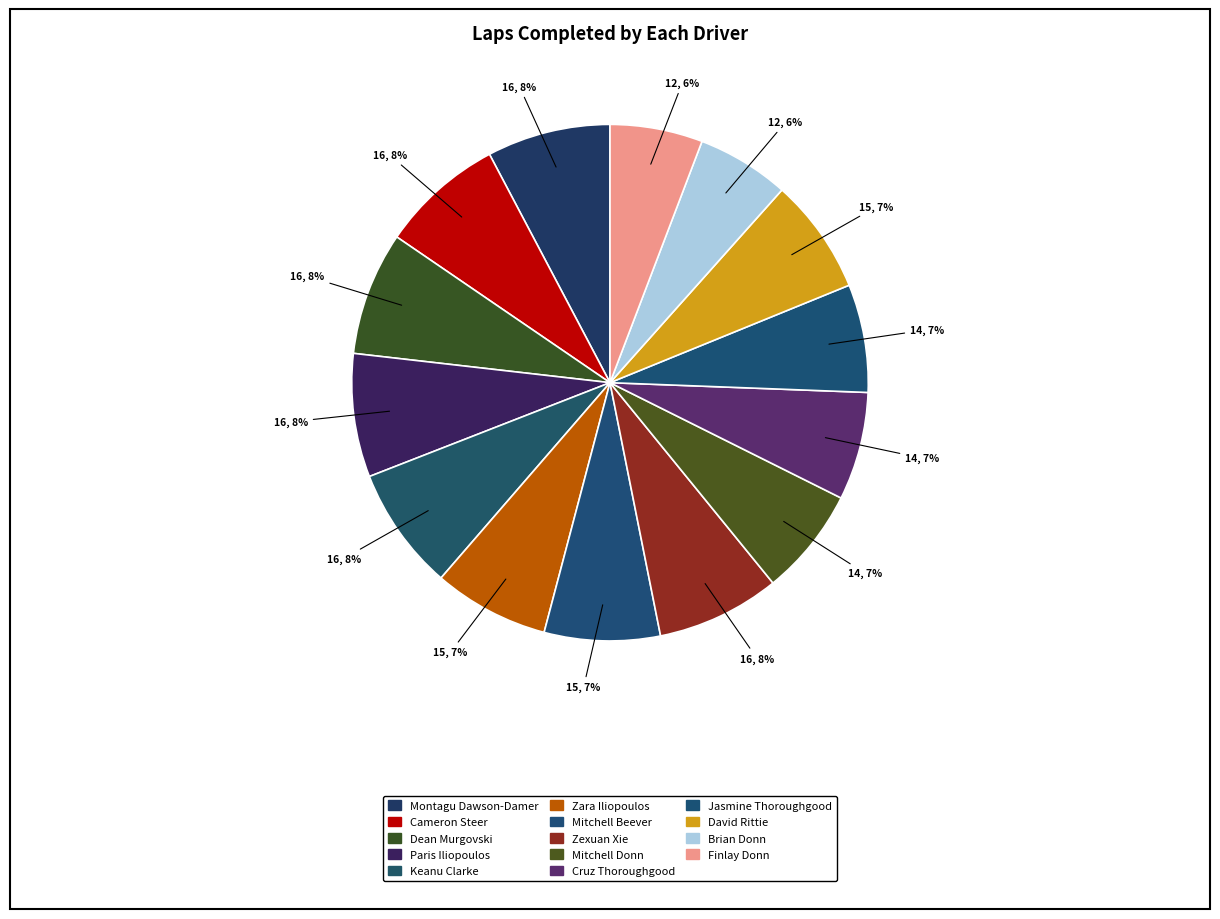

What is the total percentage of Brian Donn and Zexuan Xie?

13.5%